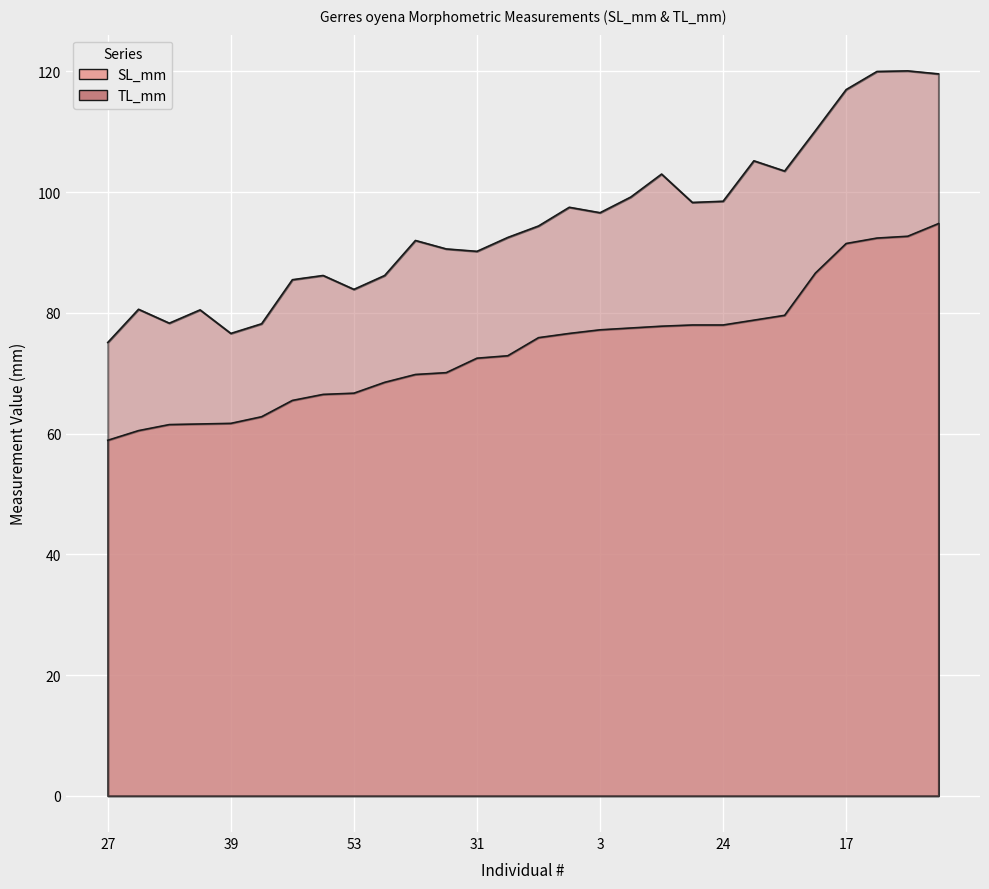

What is the spread (max minus min) of values at 27?

16.2